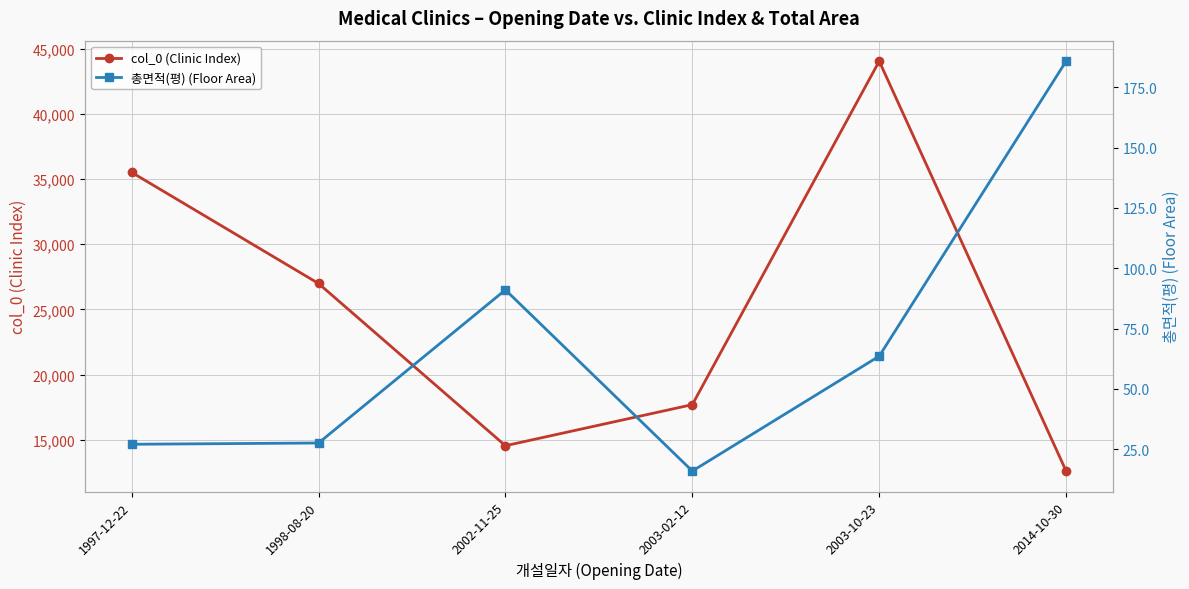

What is the label of the 3rd point from the left?

2002-11-25